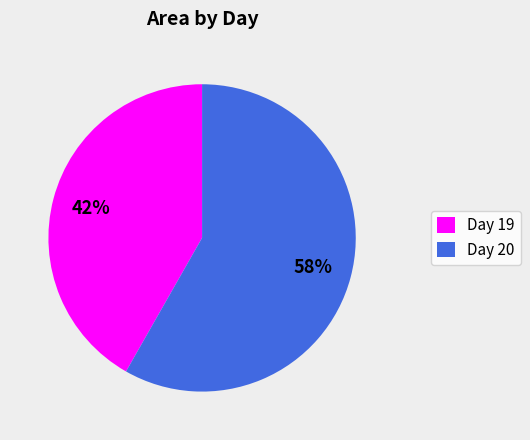

How many segments does this pie chart have?

2